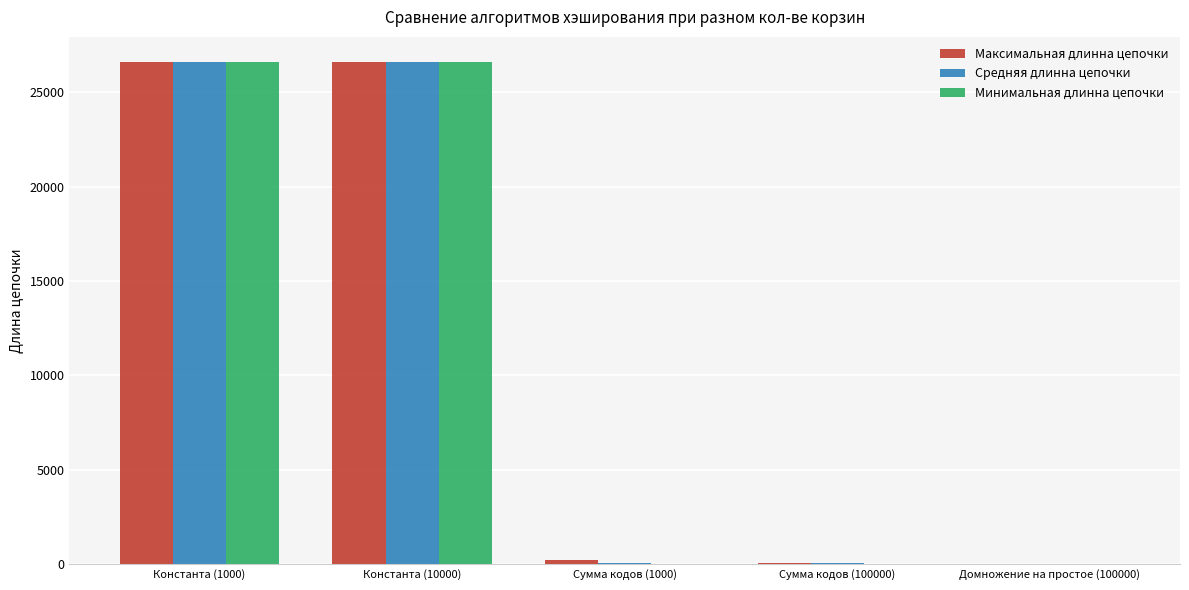

What are all the series names shown in the legend?

Максимальная длинна цепочки, Средняя длинна цепочки, Минимальная длинна цепочки